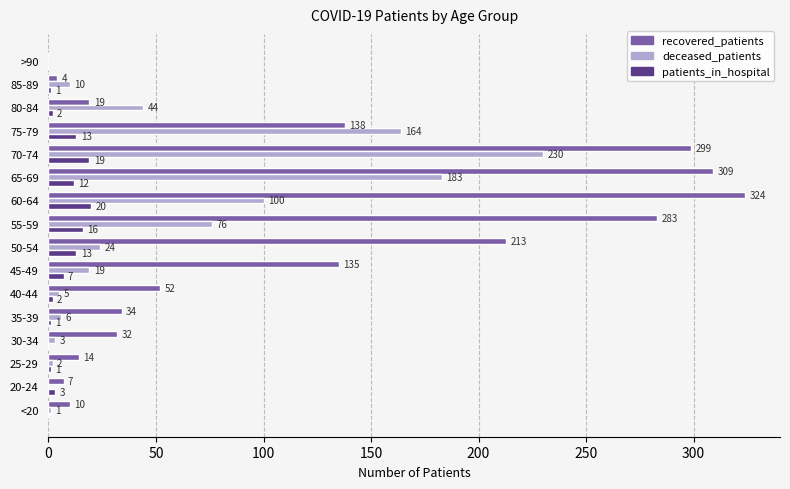

True or false: patients_in_hospital has a value of 0 at 30-34.

True